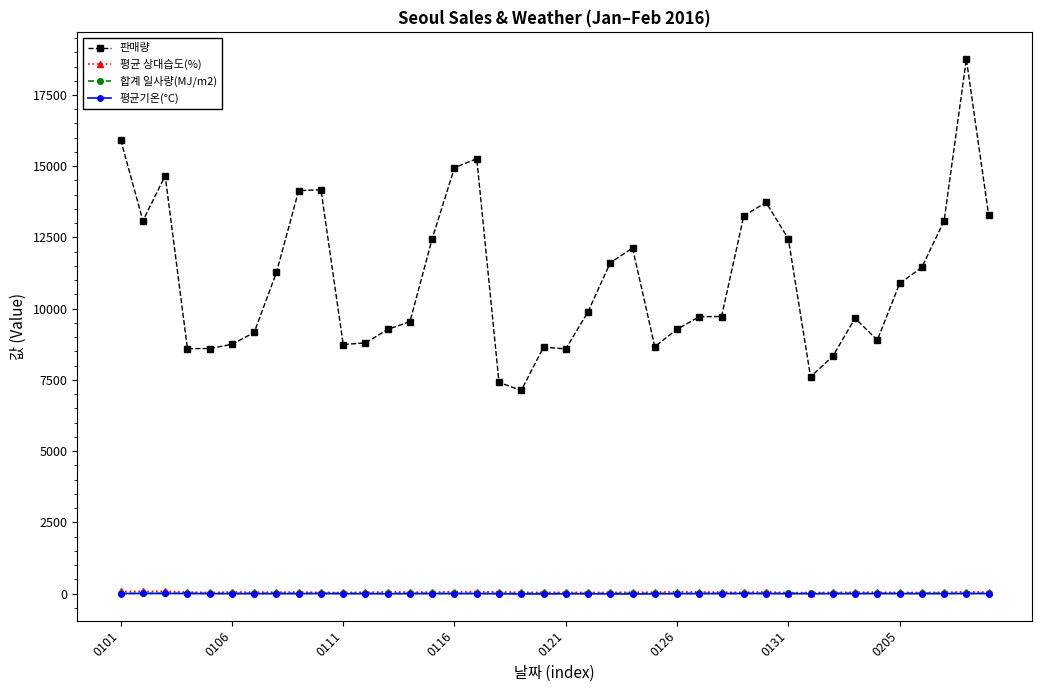

What is the value of the 평균 상대습도(%) point at the 36th from the left?

39.4